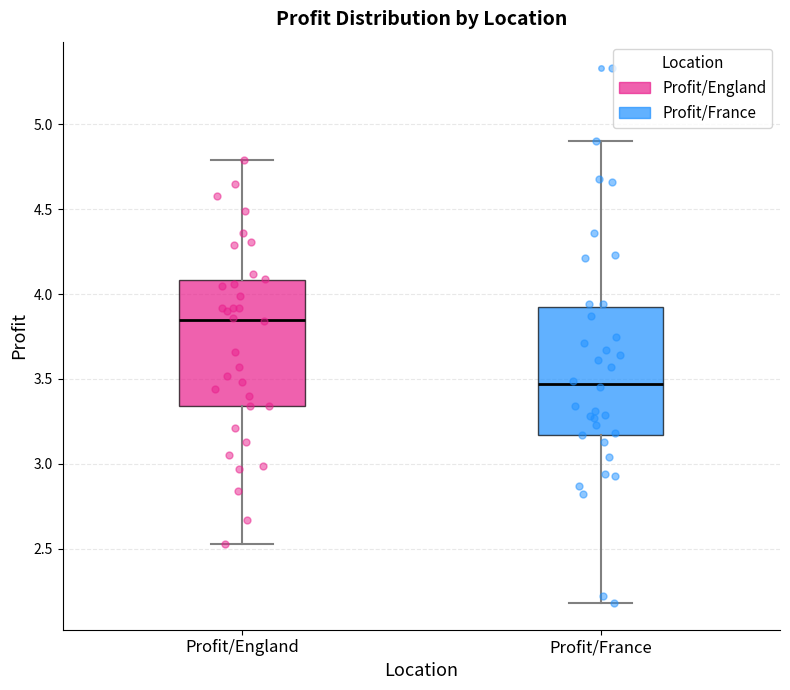

Which box's median line is the lowest?

Profit/France